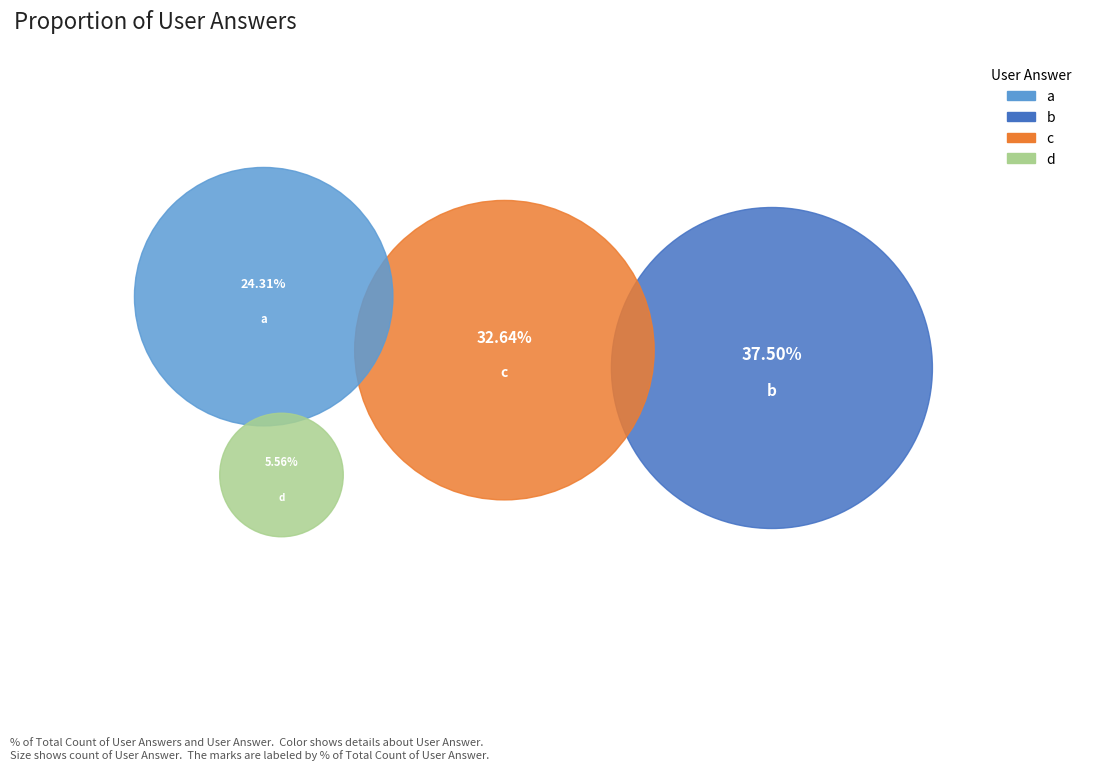

Rank the categories by value from lowest to highest.

d, a, c, b